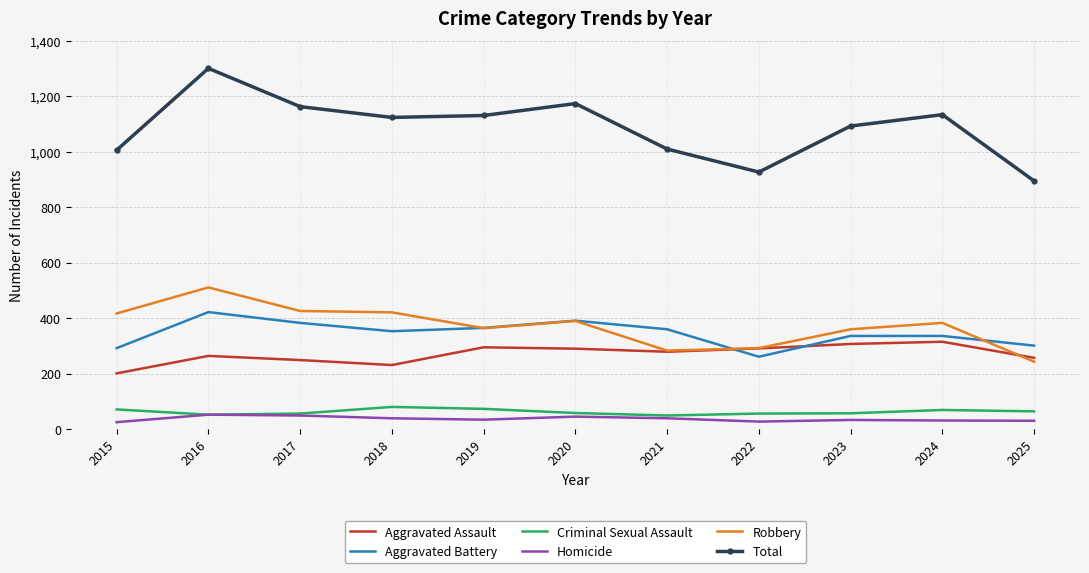

What are all the series names shown in the legend?

Aggravated Assault, Aggravated Battery, Criminal Sexual Assault, Homicide, Robbery, Total